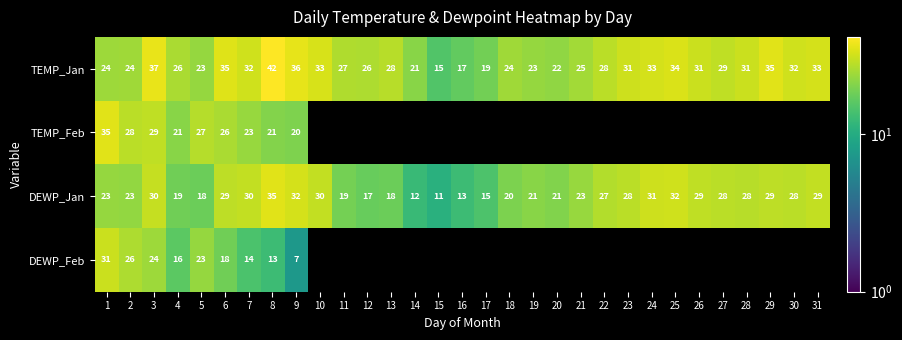

How many categories are shown in the chart?

31